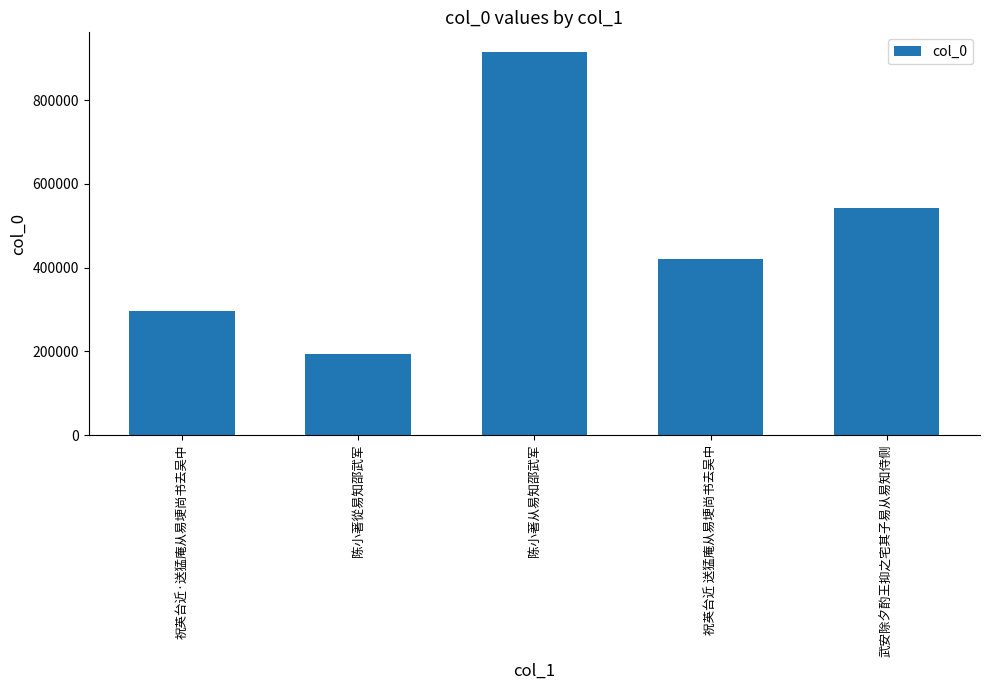

What position from the left is 祝英台近 送猛庵从易埂尚书去吴中?

4